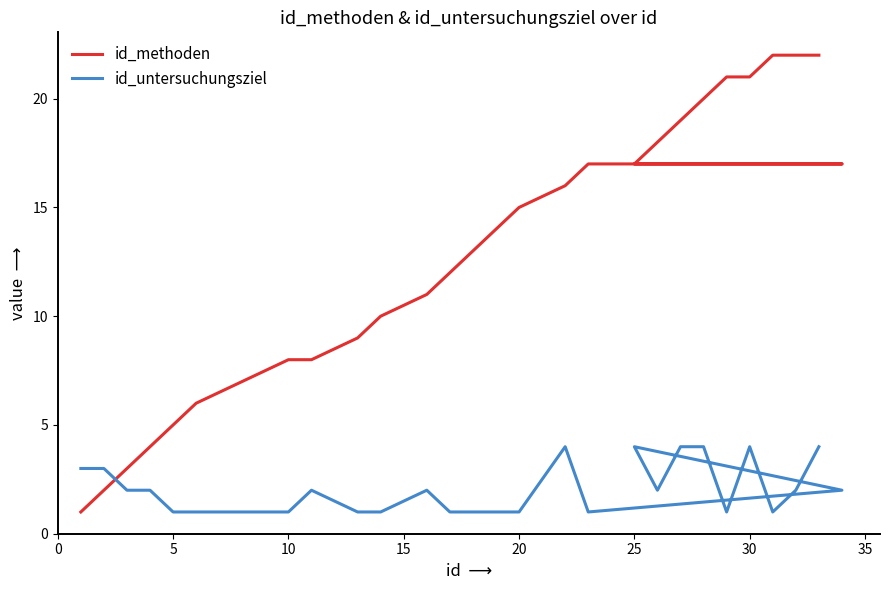

Between 5 and 30, which is larger?

30